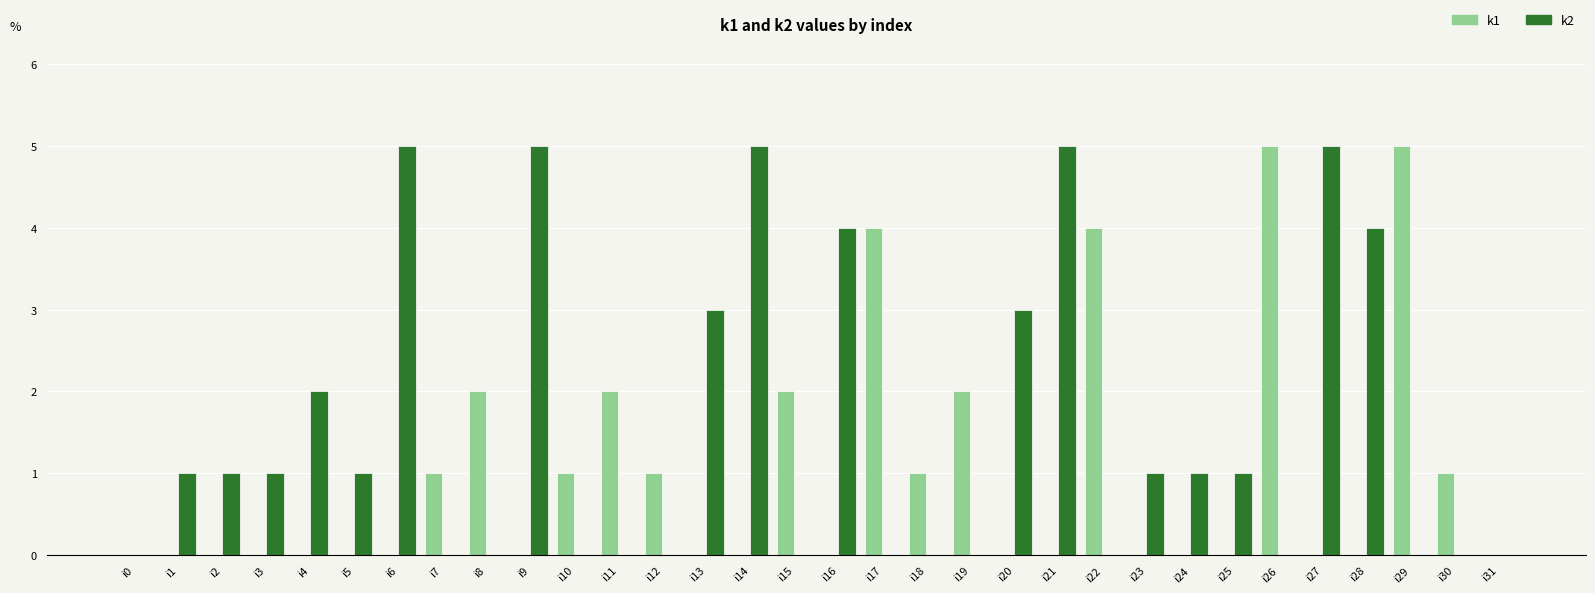

What are all the series names shown in the legend?

k1, k2